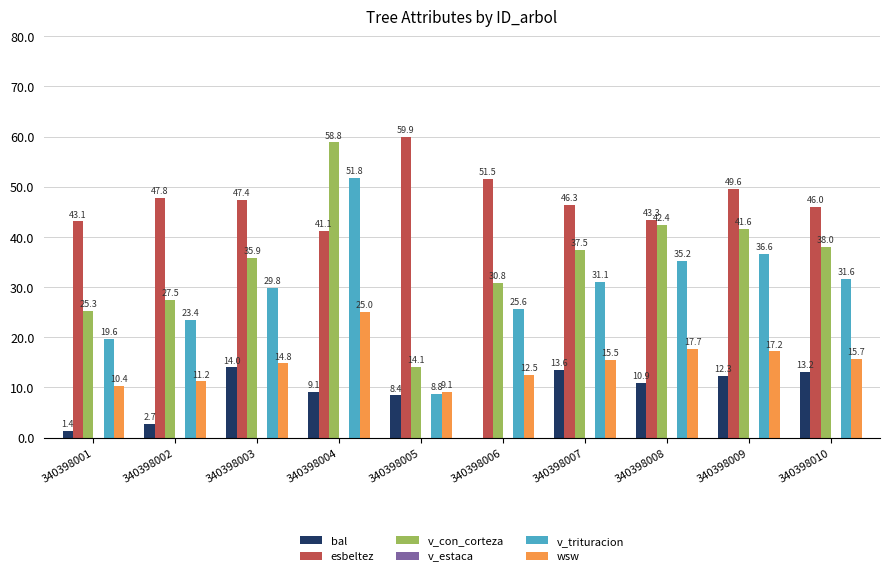

Which series changed the most between 340398003 and 340398005?

v_con_corteza